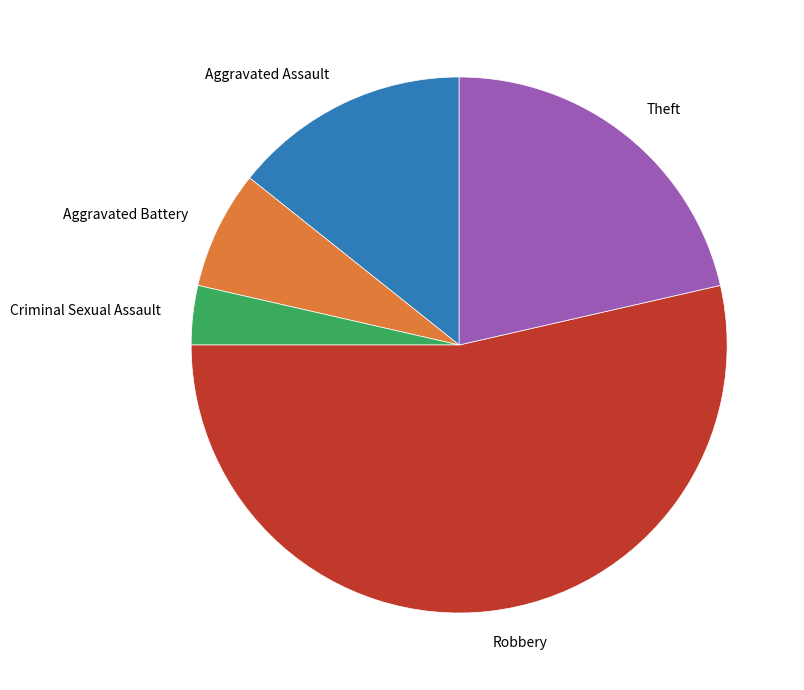

Is the sum of Criminal Sexual Assault and Aggravated Assault greater than half?

No